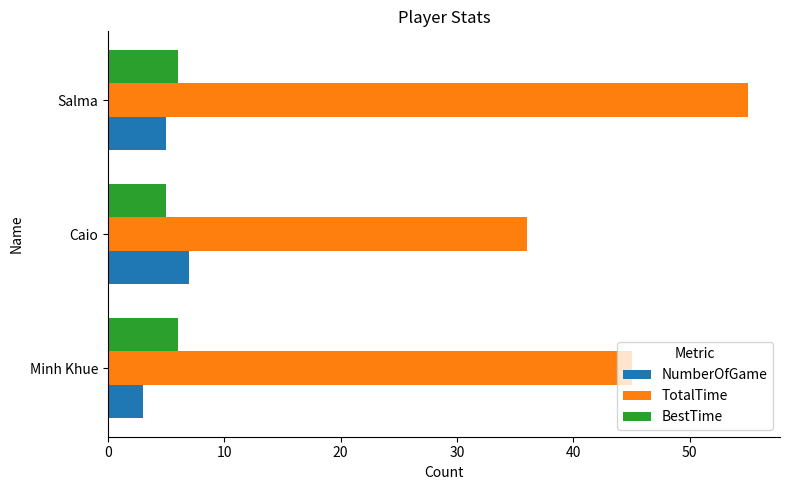

Rank the categories by NumberOfGame value from lowest to highest.

Minh Khue, Salma, Caio